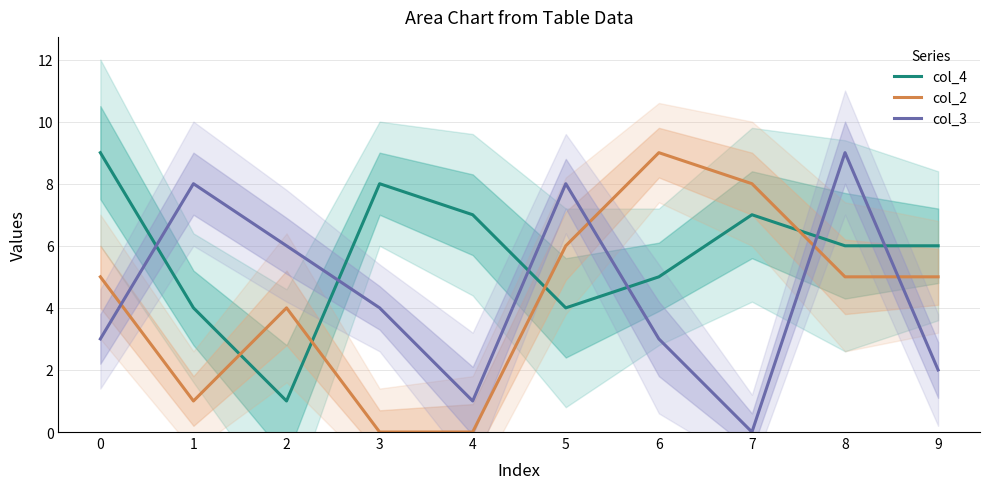

Reading left to right, extract all data points from this chart.

col_4: 0=9	1=4	2=1	3=8	4=7	5=4	6=5	7=7	8=6	9=6
col_2: 0=5	1=1	2=4	3=0	4=0	5=6	6=9	7=8	8=5	9=5
col_3: 0=3	1=8	2=6	3=4	4=1	5=8	6=3	7=0	8=9	9=2